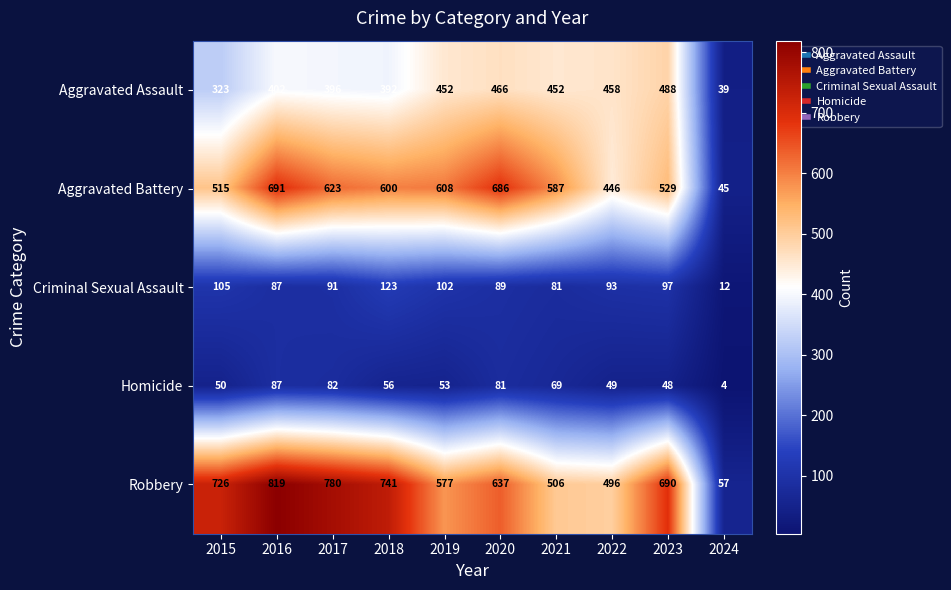

Rank the series at 2024 from highest to lowest value.

Robbery, Aggravated Battery, Aggravated Assault, Criminal Sexual Assault, Homicide